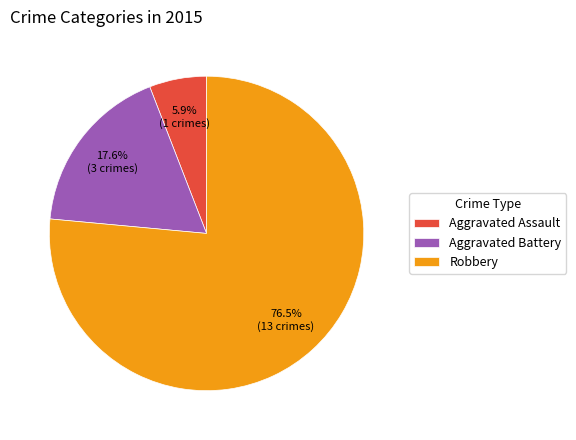

Which category has the smallest portion of the pie?

Aggravated Assault